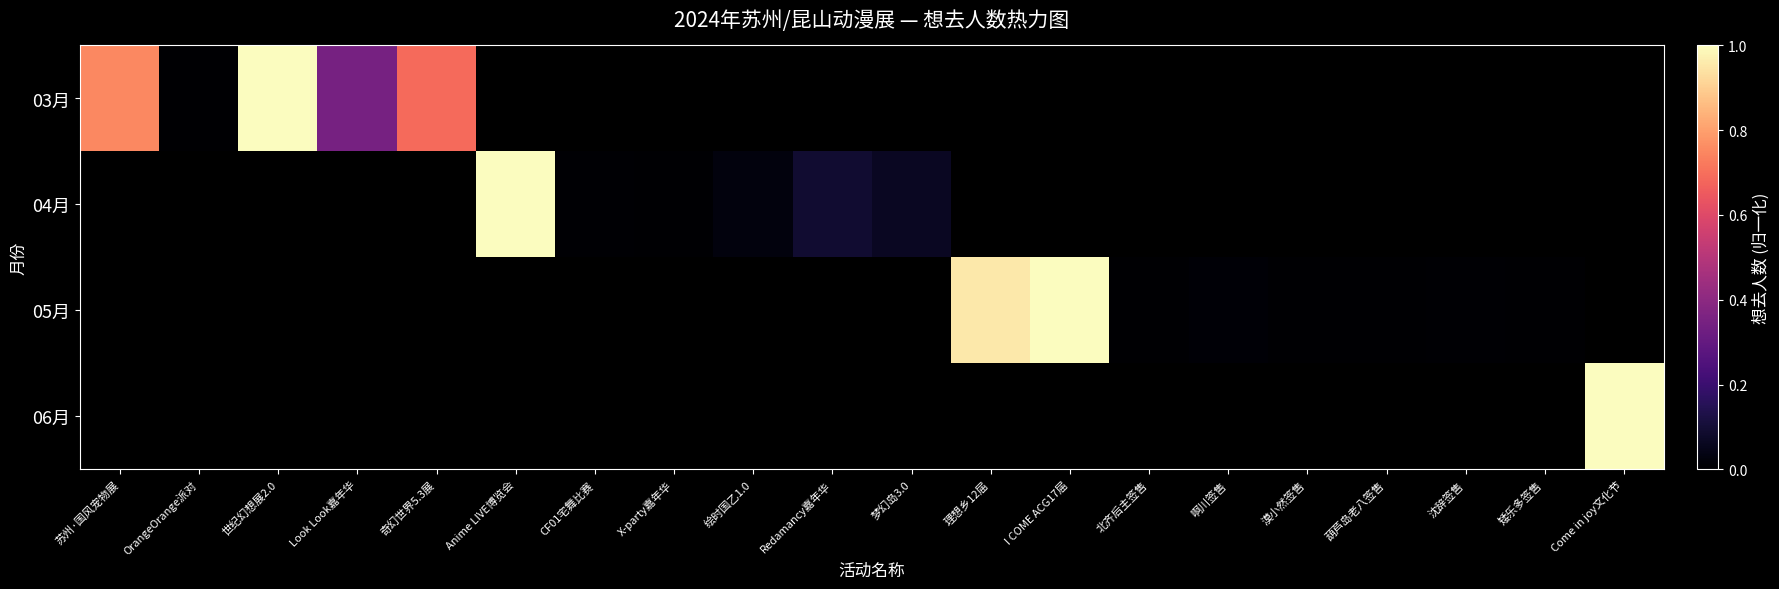

What is the greatest value displayed?

53.0